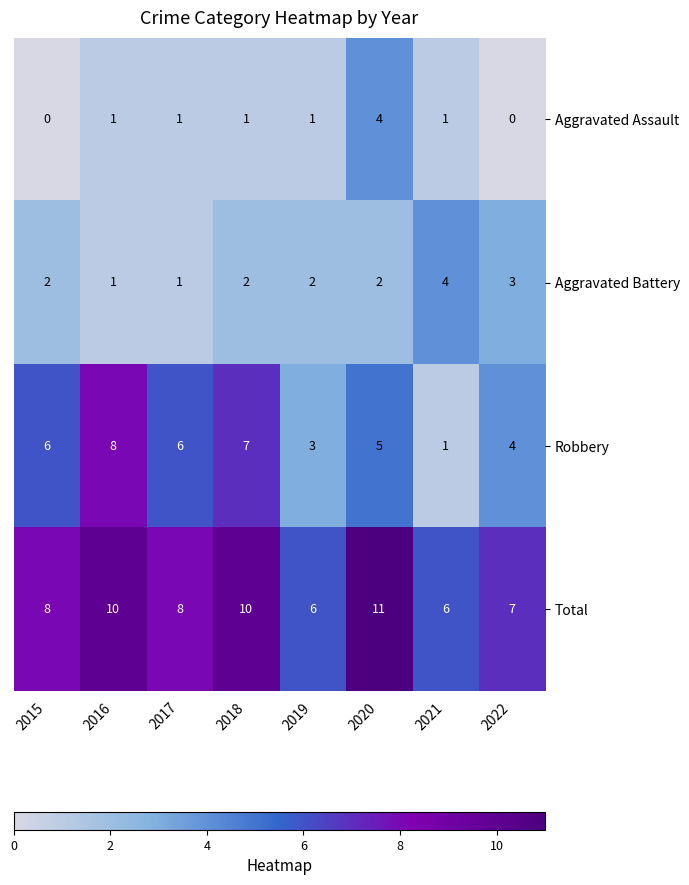

How many data points does each series have?

8